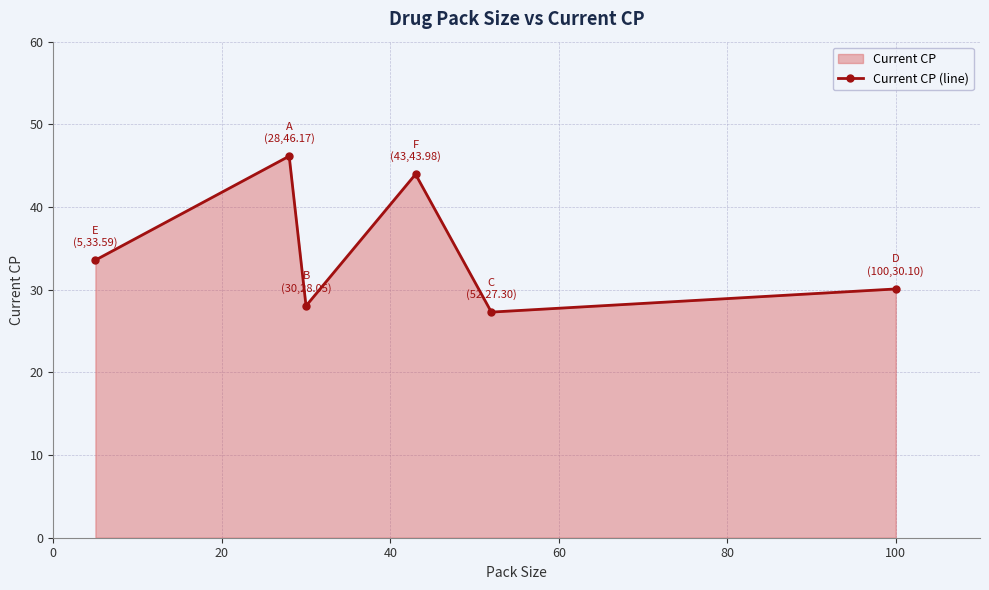

Does the chart have visible grid lines?

Yes